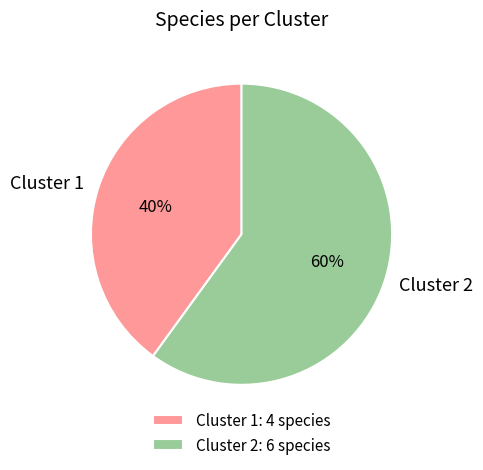

Is there any slice that represents more than half of the pie?

Yes